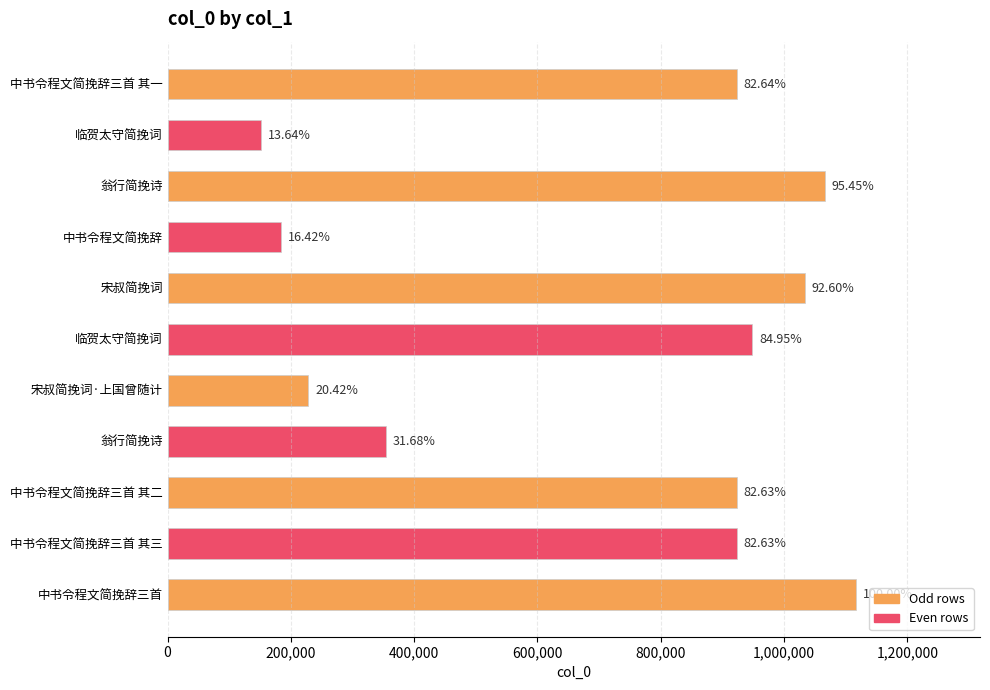

What is the average value?

713830